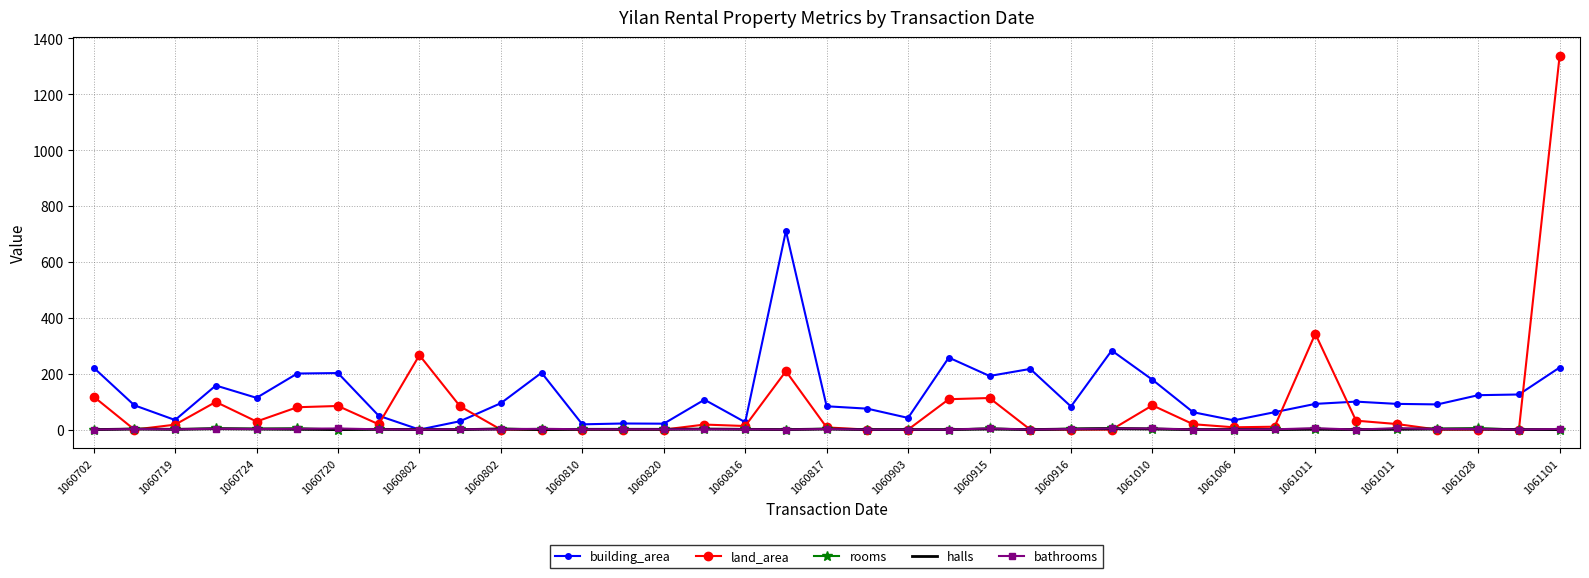

Which series has the widest spread of values?

land_area